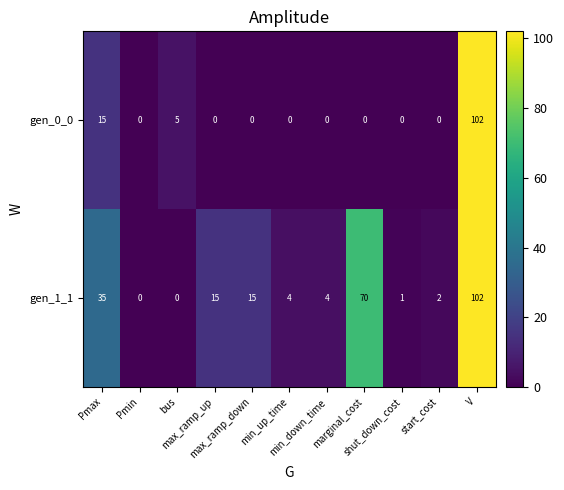

What is the difference between the second highest and minimum values in the gen_1_1 series?

70